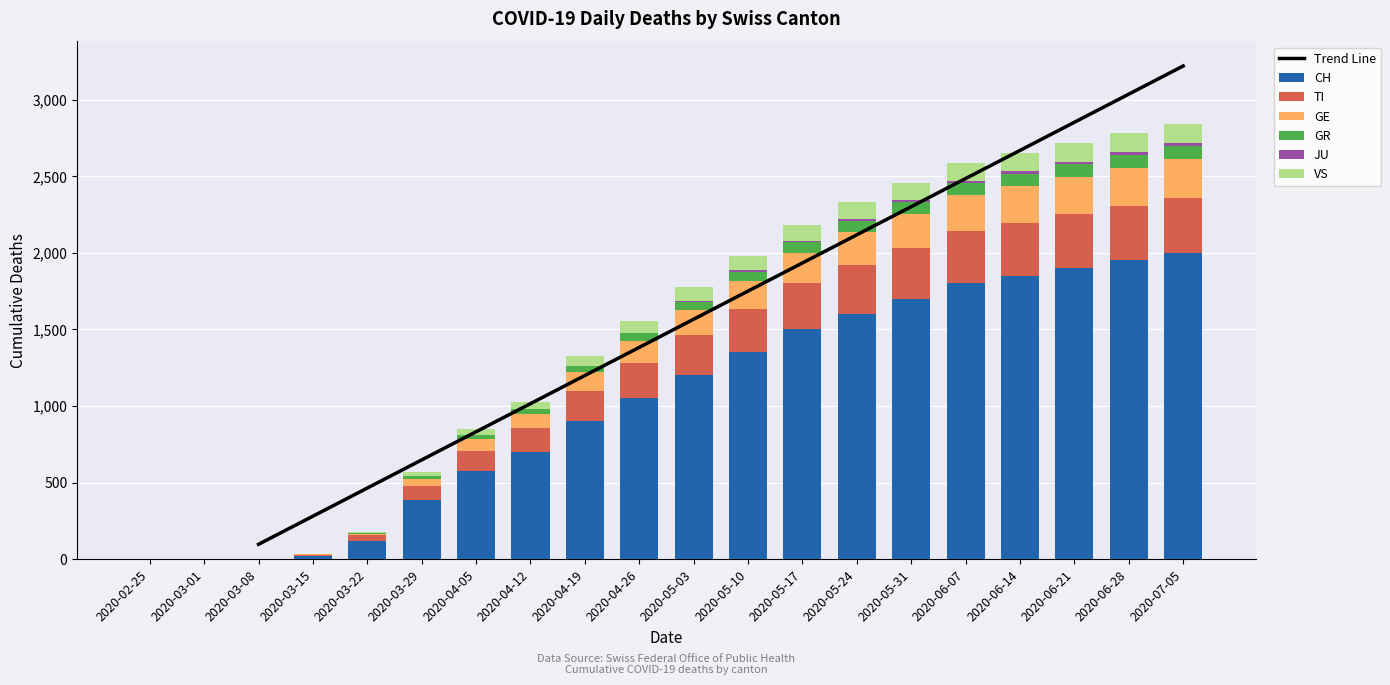

Reading right to left, list all the values displayed in this chart.

CH: 2020-07-05=2000	2020-06-28=1950	2020-06-21=1900	2020-06-14=1850	2020-06-07=1800	2020-05-31=1700	2020-05-24=1600	2020-05-17=1500	2020-05-10=1350	2020-05-03=1200	2020-04-26=1050	2020-04-19=900	2020-04-12=700	2020-04-05=575	2020-03-29=384	2020-03-22=118	2020-03-15=22	2020-03-08=2	2020-03-01=0	2020-02-25=0
TI: 2020-07-05=360	2020-06-28=355	2020-06-21=350	2020-06-14=345	2020-06-07=340	2020-05-31=330	2020-05-24=320	2020-05-17=300	2020-05-10=280	2020-05-03=260	2020-04-26=230	2020-04-19=200	2020-04-12=155	2020-04-05=132	2020-03-29=93	2020-03-22=37	2020-03-15=6	2020-03-08=0	2020-03-01=0	2020-02-25=0
GE: 2020-07-05=250	2020-06-28=248	2020-06-21=245	2020-06-14=240	2020-06-07=235	2020-05-31=225	2020-05-24=215	2020-05-17=200	2020-05-10=185	2020-05-03=165	2020-04-26=145	2020-04-19=120	2020-04-12=92	2020-04-05=77	2020-03-29=48	2020-03-22=10	2020-03-15=4	2020-03-08=0	2020-03-01=0	2020-02-25=0
GR: 2020-07-05=88	2020-06-28=86	2020-06-21=84	2020-06-14=82	2020-06-07=80	2020-05-31=76	2020-05-24=72	2020-05-17=68	2020-05-10=62	2020-05-03=55	2020-04-26=48	2020-04-19=40	2020-04-12=30	2020-04-05=26	2020-03-29=15	2020-03-22=4	2020-03-15=0	2020-03-08=0	2020-03-01=0	2020-02-25=0
JU: 2020-07-05=16	2020-06-28=16	2020-06-21=15	2020-06-14=15	2020-06-07=14	2020-05-31=13	2020-05-24=12	2020-05-17=10	2020-05-10=8	2020-05-03=6	2020-04-26=4	2020-04-19=2	2020-04-12=0	2020-04-05=0	2020-03-29=0	2020-03-22=0	2020-03-15=0	2020-03-08=0	2020-03-01=0	2020-02-25=0
VS: 2020-07-05=125	2020-06-28=124	2020-06-21=122	2020-06-14=120	2020-06-07=117	2020-05-31=113	2020-05-24=109	2020-05-17=103	2020-05-10=96	2020-05-03=88	2020-04-26=78	2020-04-19=65	2020-04-12=51	2020-04-05=40	2020-03-29=31	2020-03-22=11	2020-03-15=2	2020-03-08=0	2020-03-01=0	2020-02-25=0